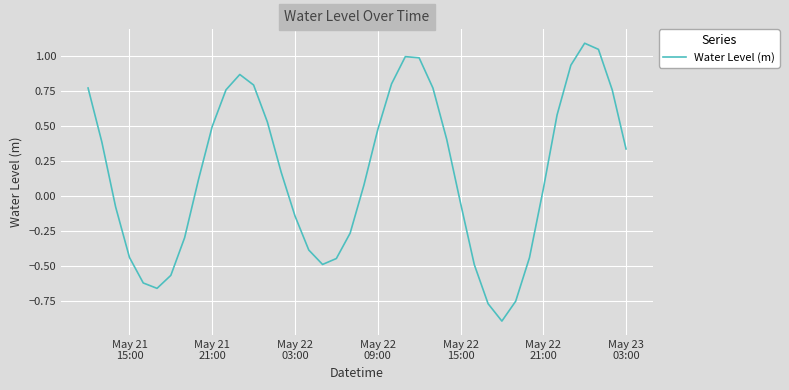

What is the maximum value shown in the chart?

1.1